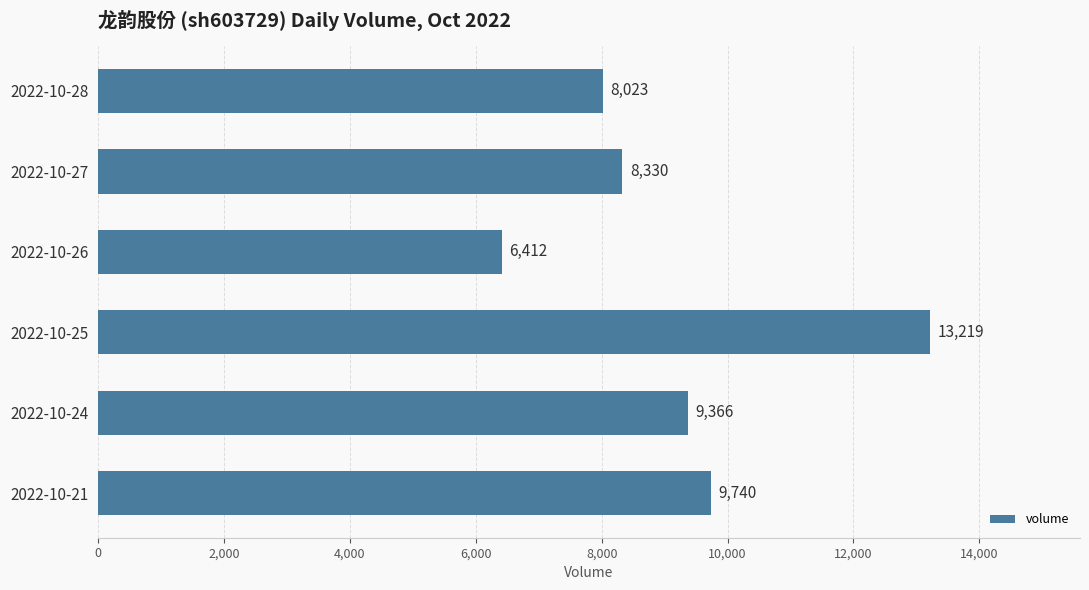

How many categories are shown in the chart?

6